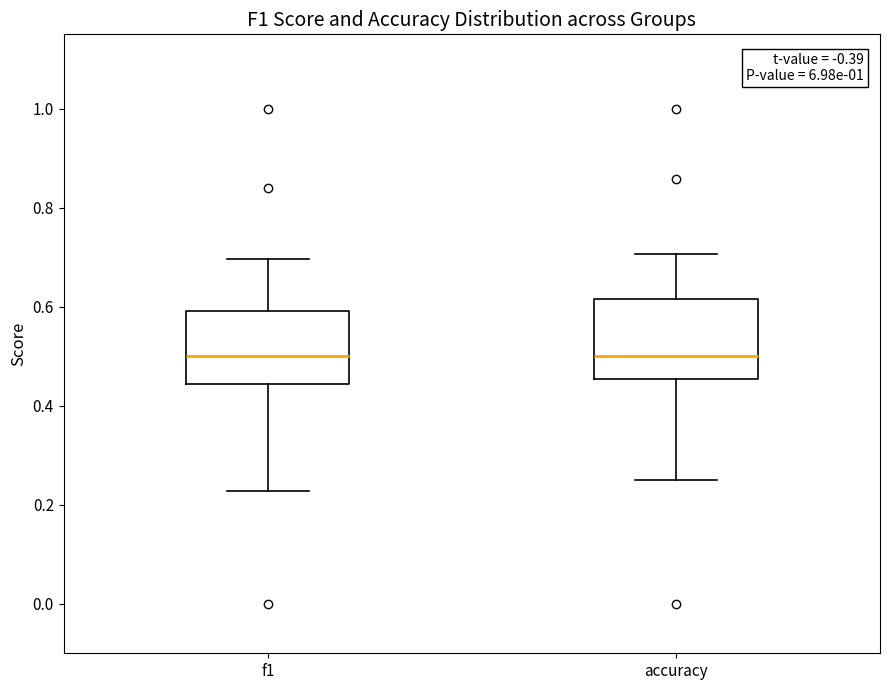

Reading left to right, transcribe this box plot: for each box, give where its median line is, the range the box spans, and where its two whiskers end, as read against the y-axis. The values are not printed on the chart, so give them approximately, as read against the axis.

f1: median 0.50, box 0.44 to 0.60, whiskers 0.22 to 0.70
accuracy: median 0.50, box 0.46 to 0.62, whiskers 0.26 to 0.70